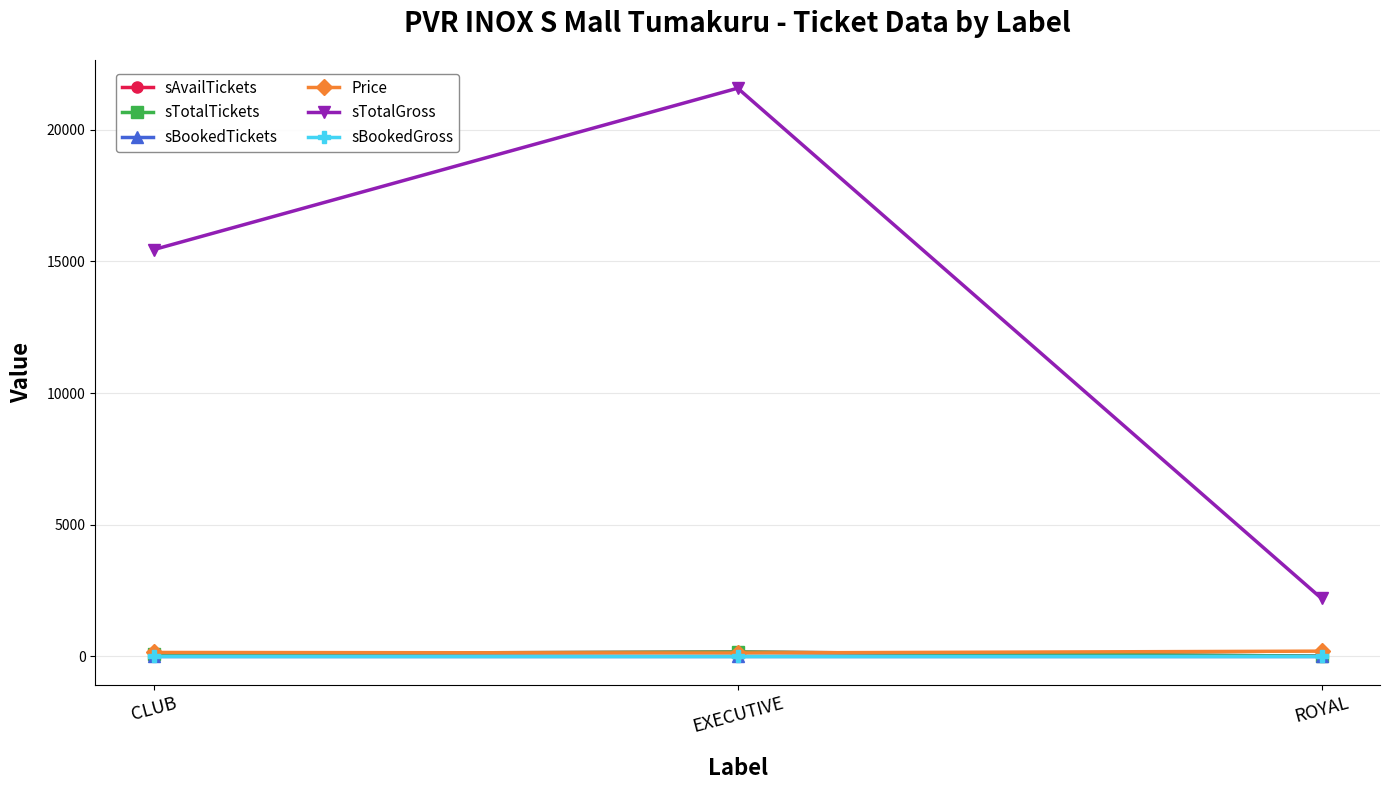

Reading right to left, transcribe all the data shown in this chart.

sAvailTickets: 11	166	103
sTotalTickets: 11	166	103
sBookedTickets: 0	0	0
Price: 200	130	150
sTotalGross: 2200	21580	15450
sBookedGross: 0	0	0